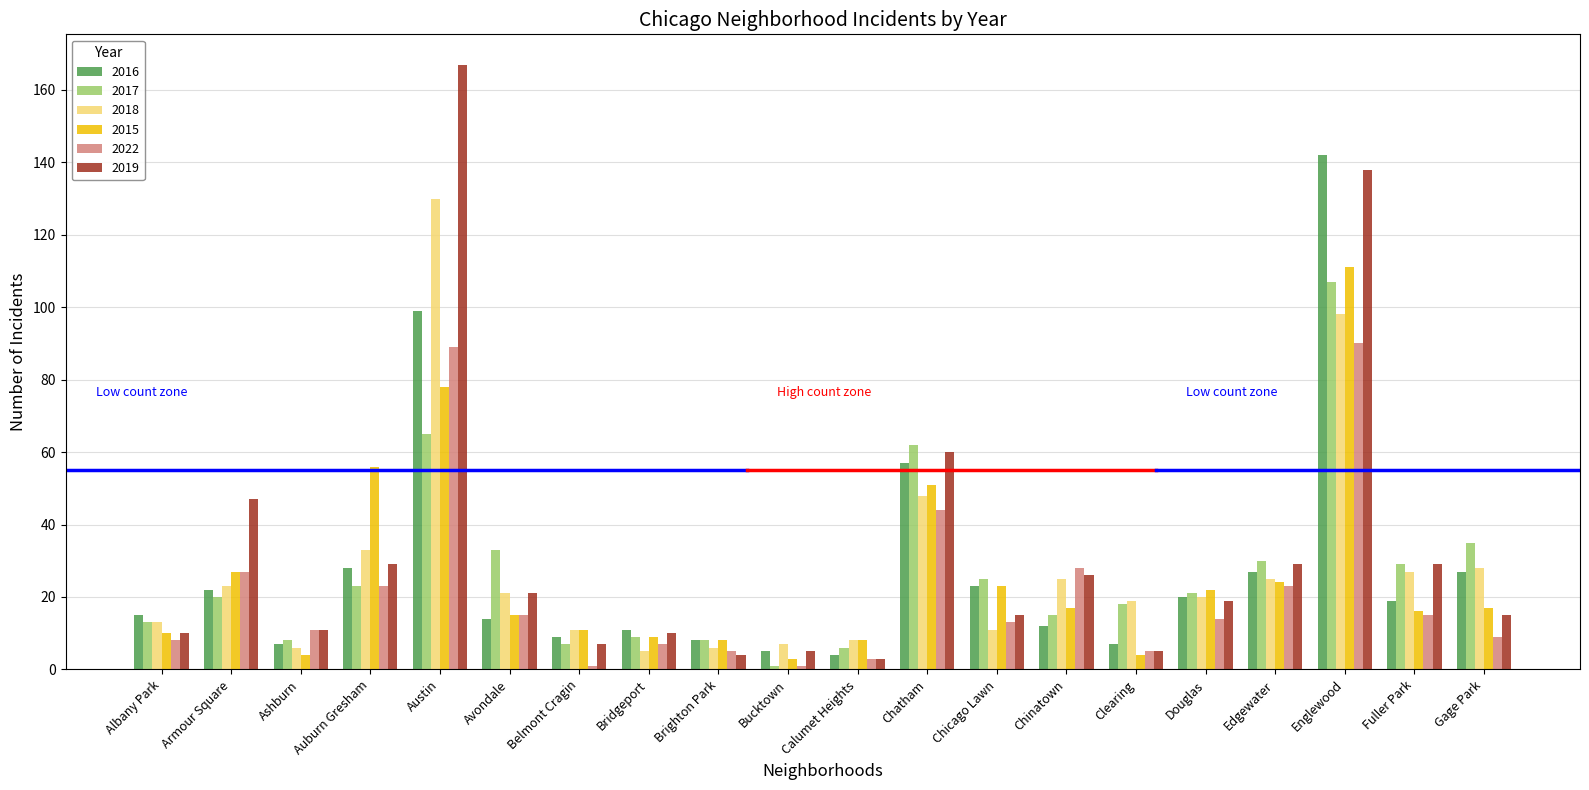

Reading left to right, list all the values displayed in this chart.

2016: 15	22	7	28	99	14	9	11	8	5	4	57	23	12	7	20	27	142	19	27
2017: 13	20	8	23	65	33	7	9	8	1	6	62	25	15	18	21	30	107	29	35
2018: 13	23	6	33	130	21	11	5	6	7	8	48	11	25	19	20	25	98	27	28
2015: 10	27	4	56	78	15	11	9	8	3	8	51	23	17	4	22	24	111	16	17
2022: 8	27	11	23	89	15	1	7	5	1	3	44	13	28	5	14	23	90	15	9
2019: 10	47	11	29	167	21	7	10	4	5	3	60	15	26	5	19	29	138	29	15